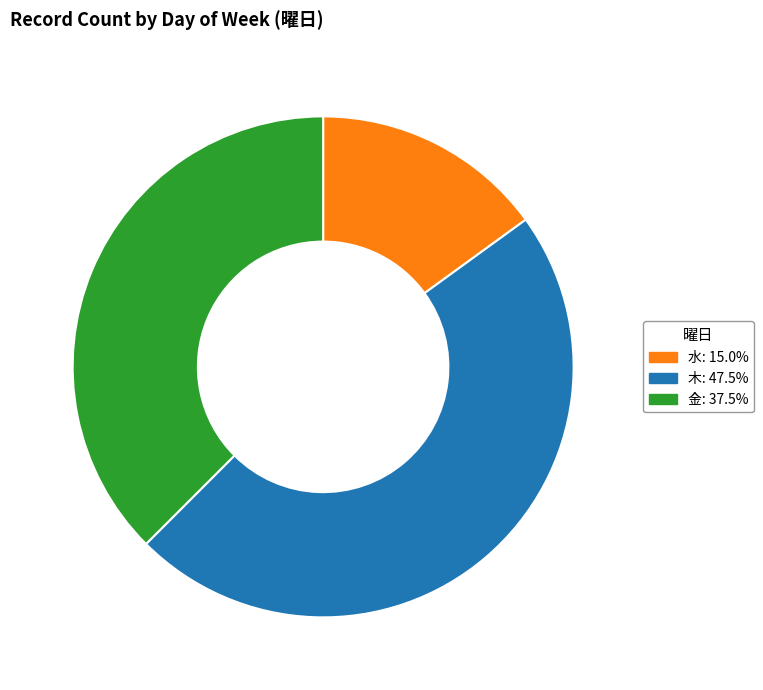

Does any single category account for the majority?

No